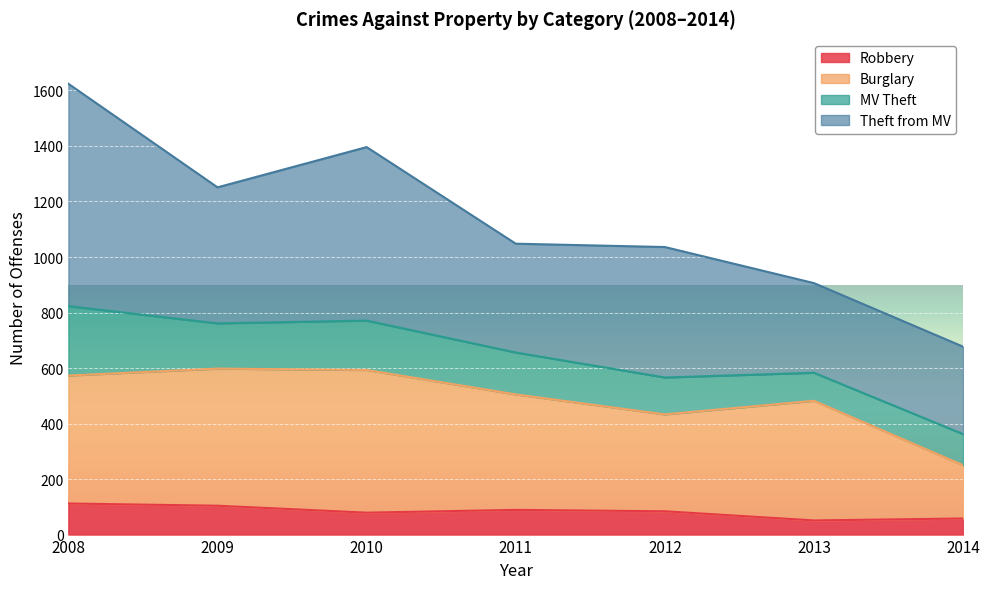

What is the difference between the maximum and second lowest values in the Robbery series?

54